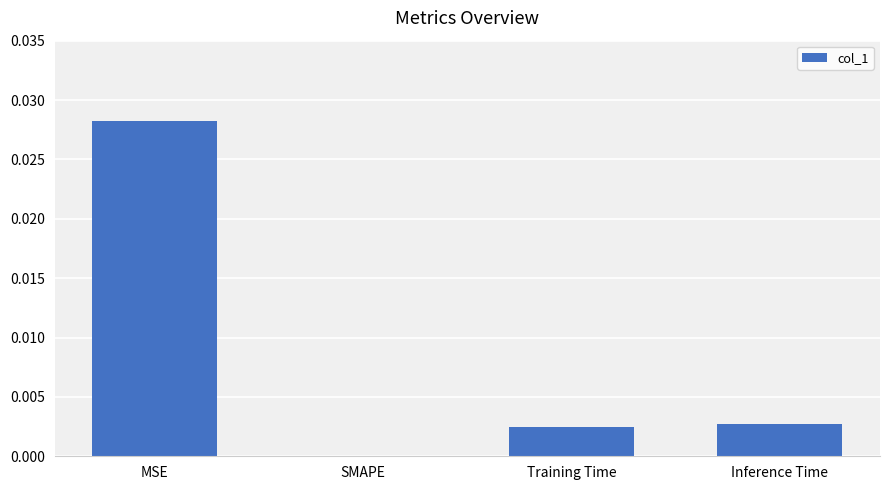

Is it true that the value at Training Time is 0.0?

True